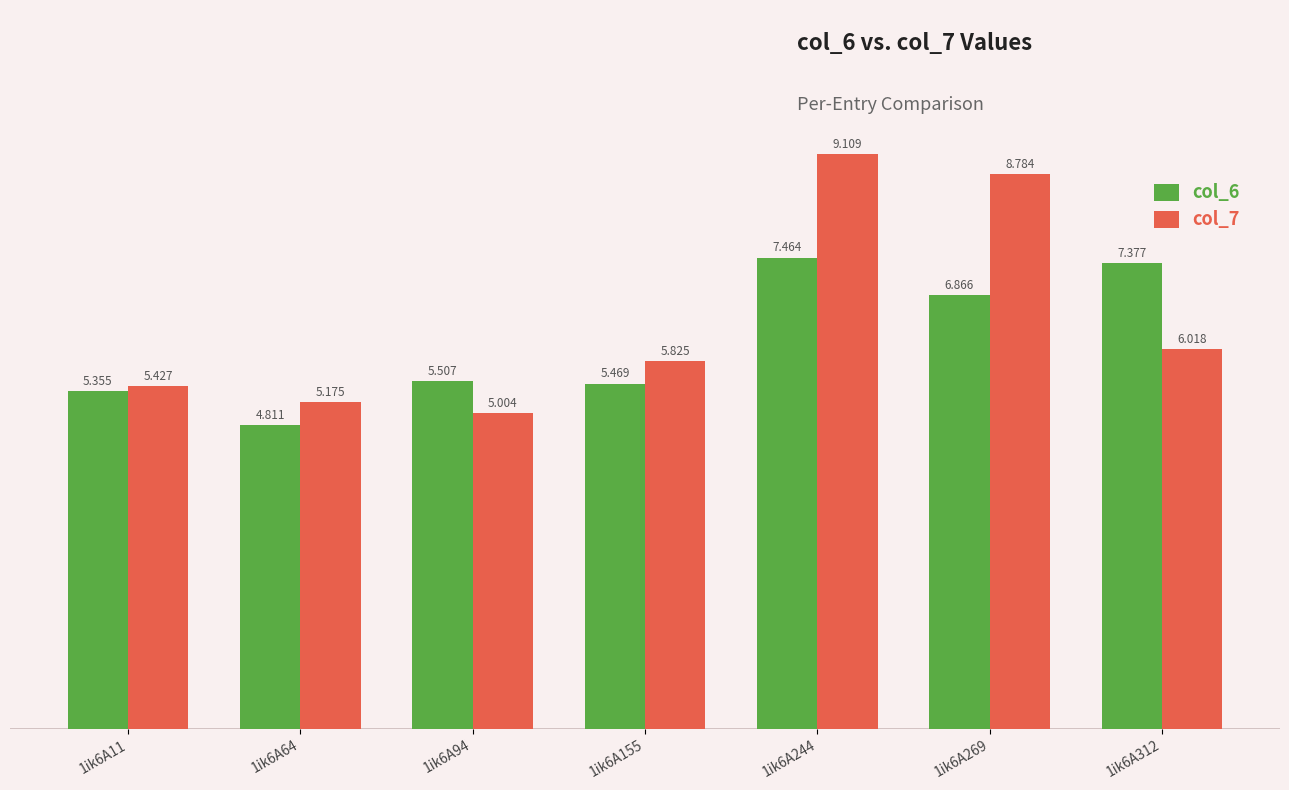

What are all the series names shown in the legend?

col_6, col_7